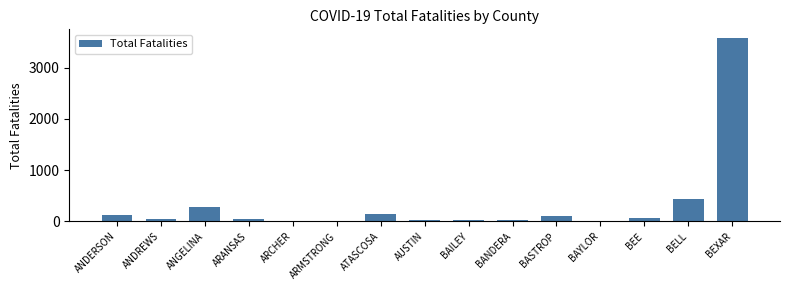

What is the greatest value displayed?

3567